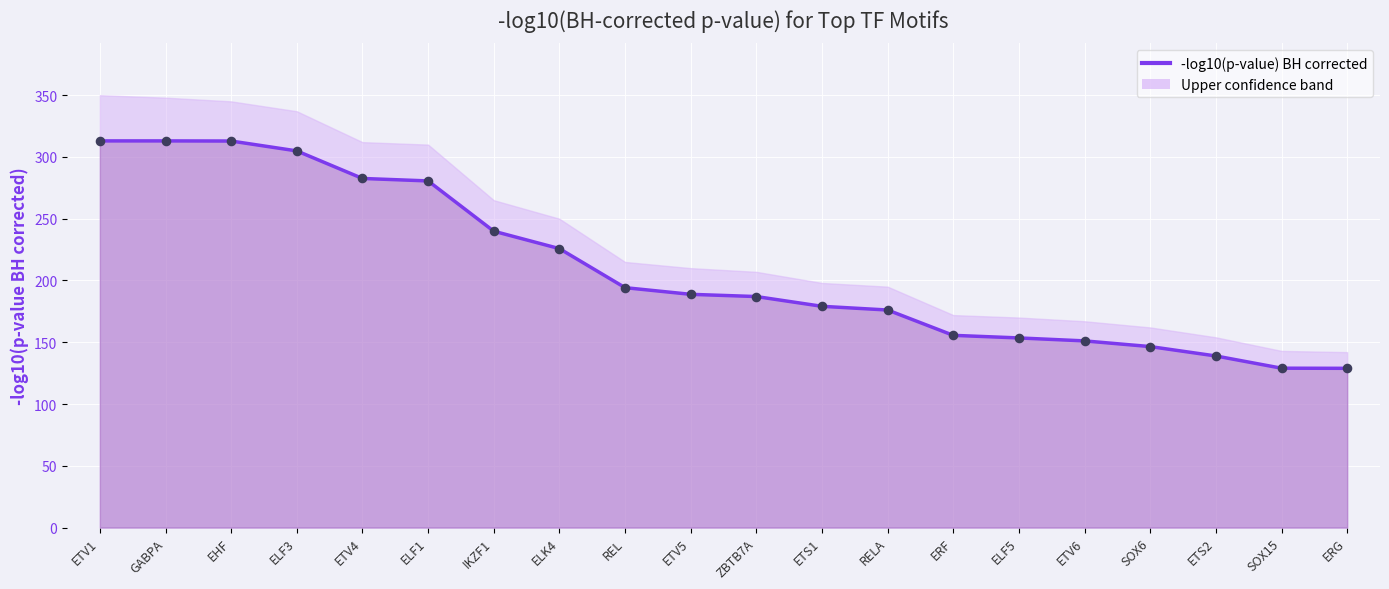

What is the change in value from ERF to SOX15?

-26.6